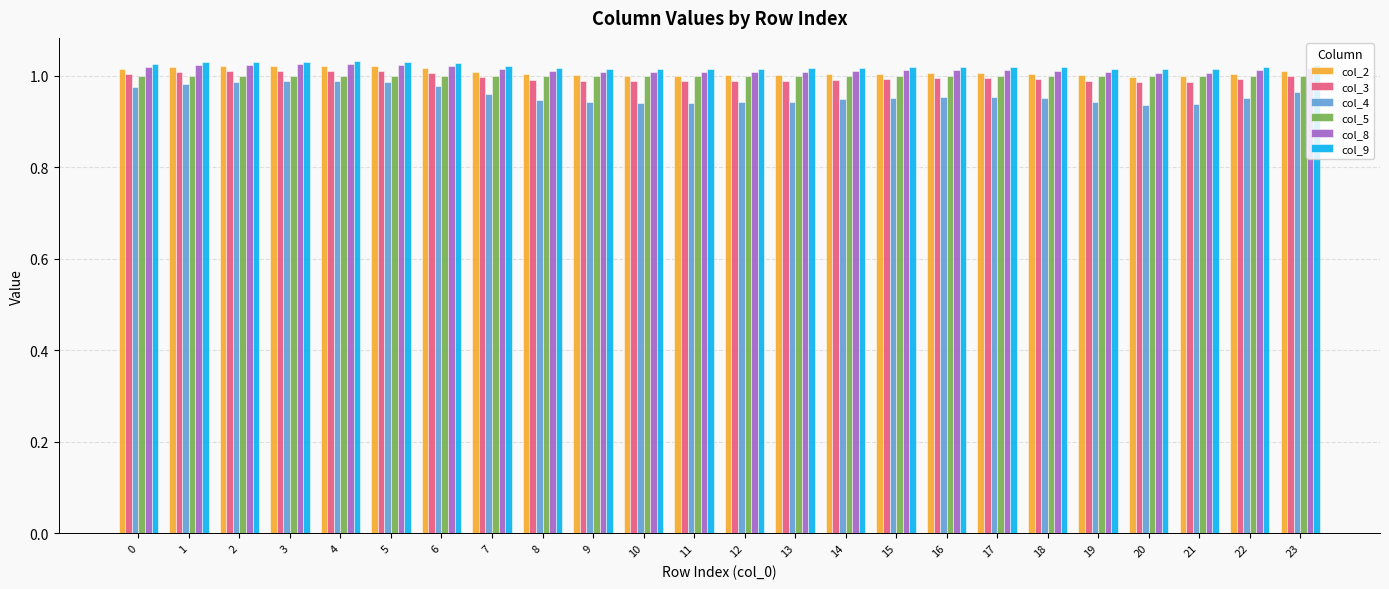

Which series has the largest range (max minus min)?

col_4